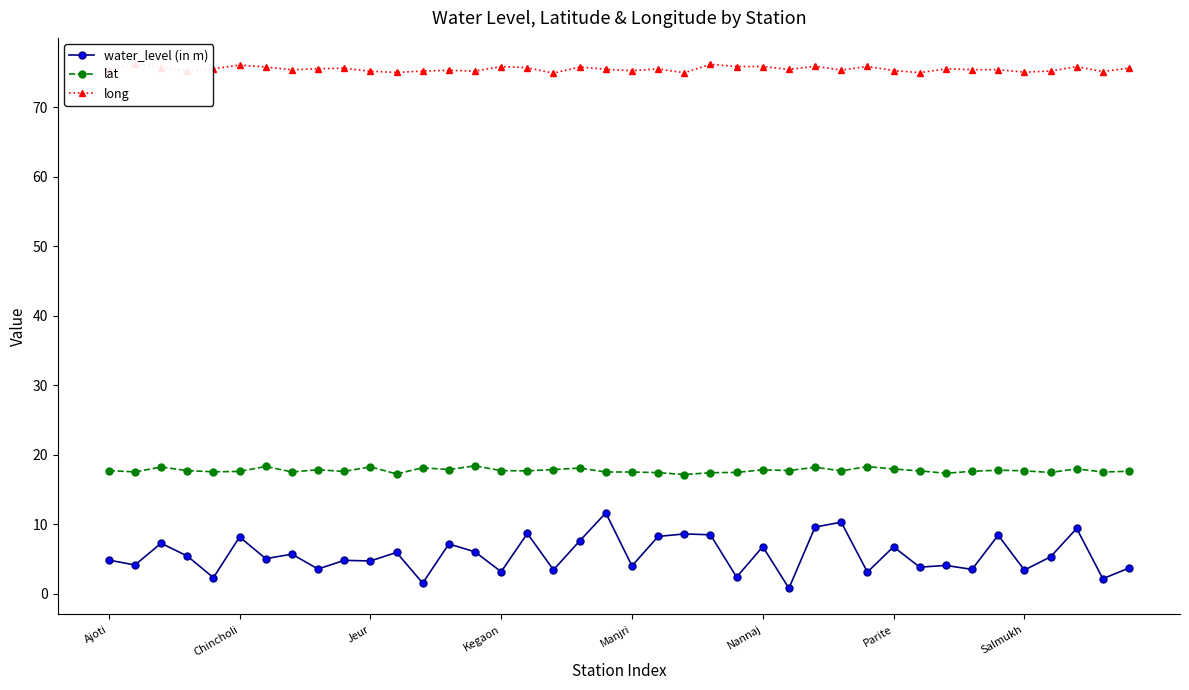

What is the difference between the second highest and second lowest values in the lat series?

1.1